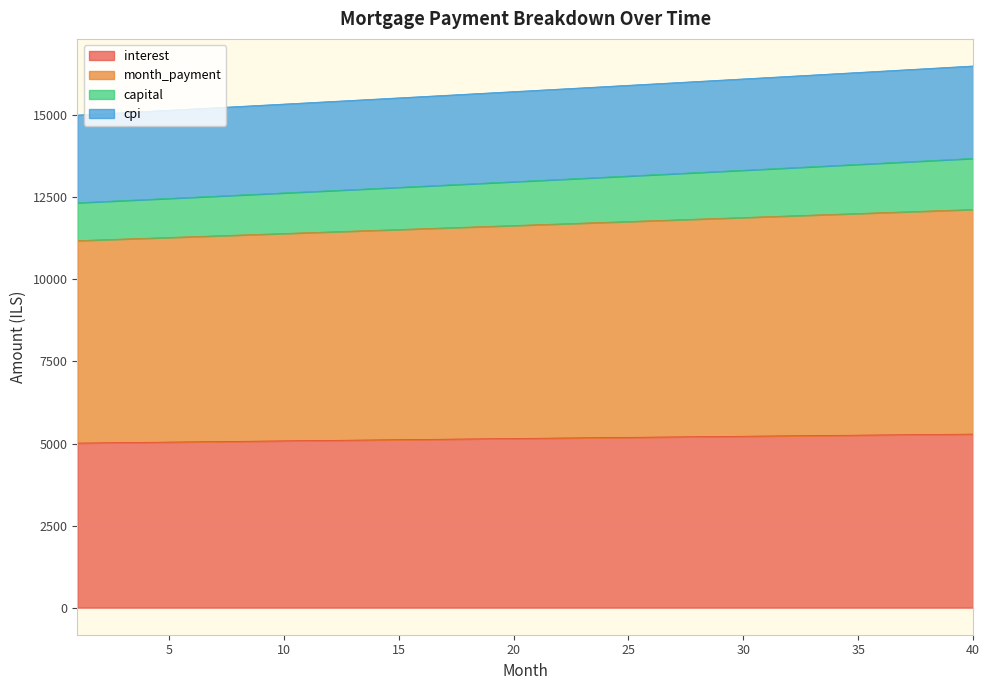

What is the maximum value for interest?

5287.0